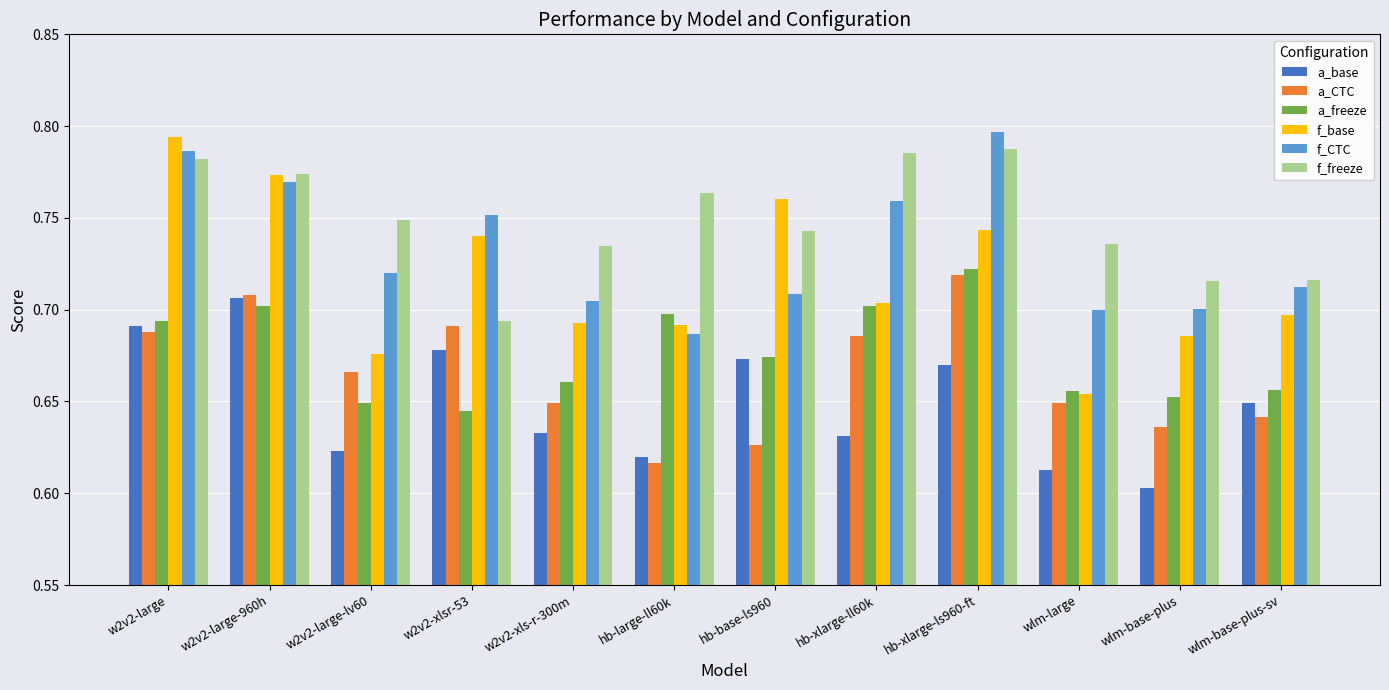

Which category has the highest value in the a_freeze series?

hb-xlarge-ls960-ft